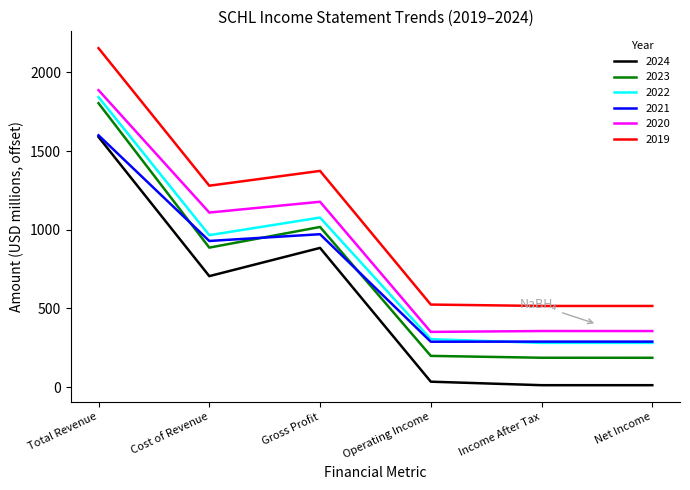

True or false: 2019 and 2020 cross at least once.

False